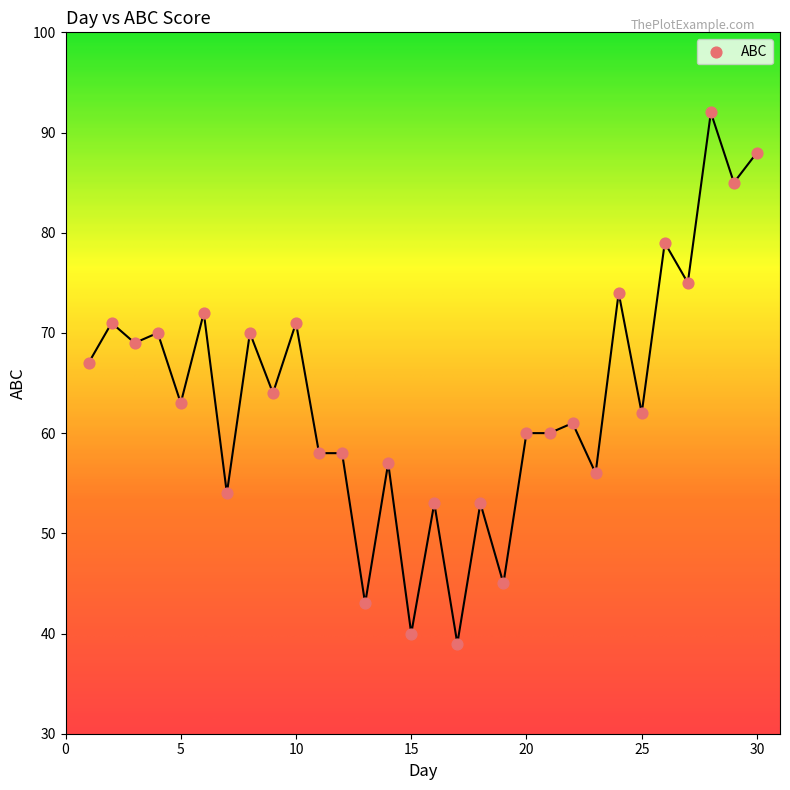

What is the range of X values (max minus min)?

29